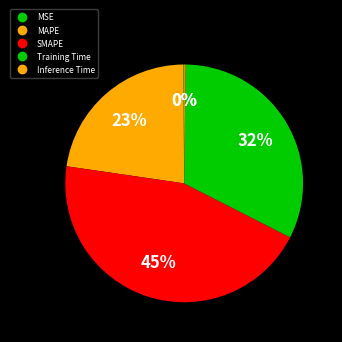

How many segments does this pie chart have?

5